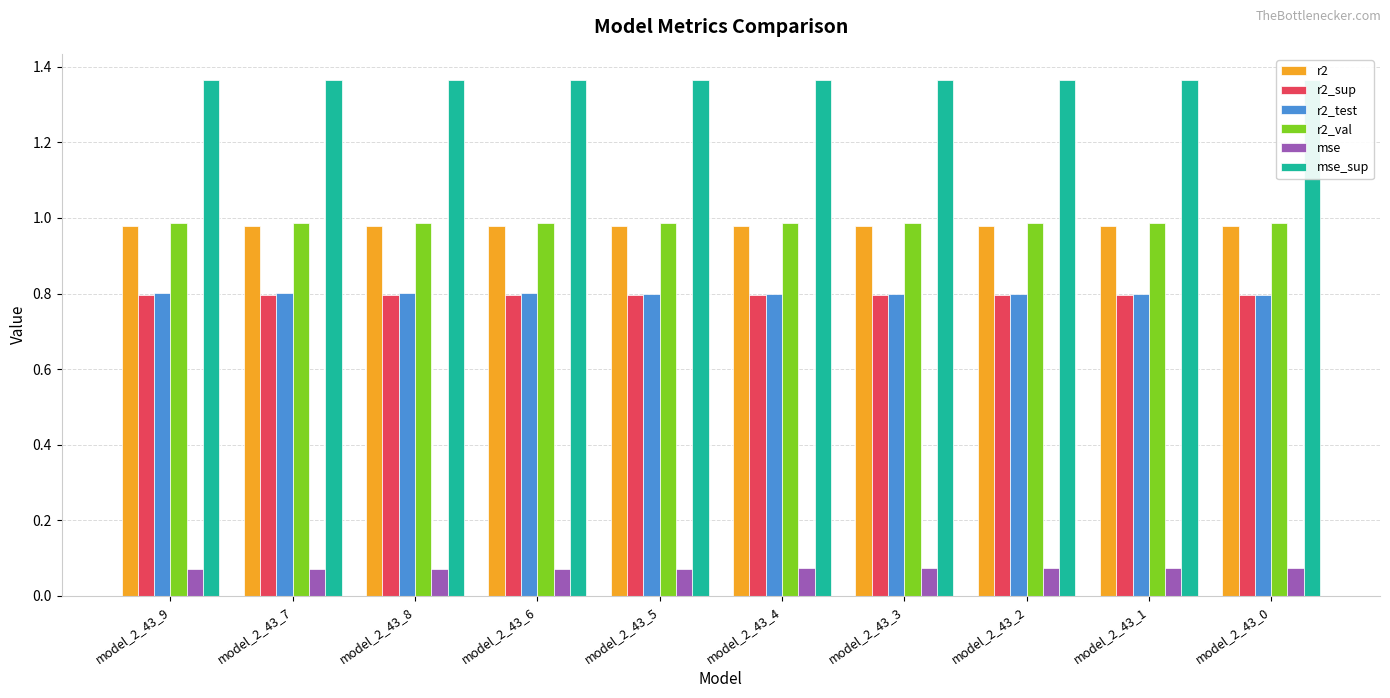

What position from the left is model_2_43_8?

3